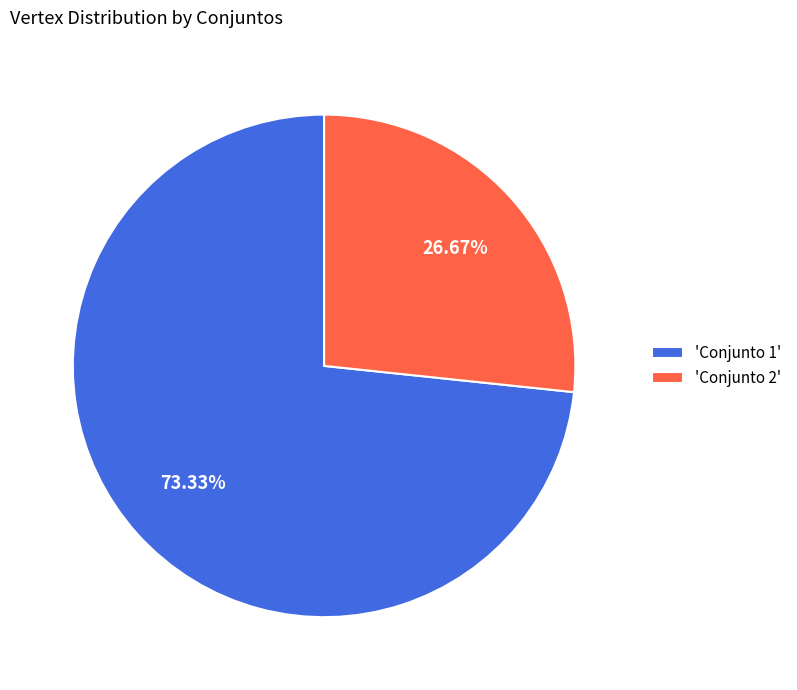

To the nearest percent, what is the difference between the largest and smallest slice percentages?

47%